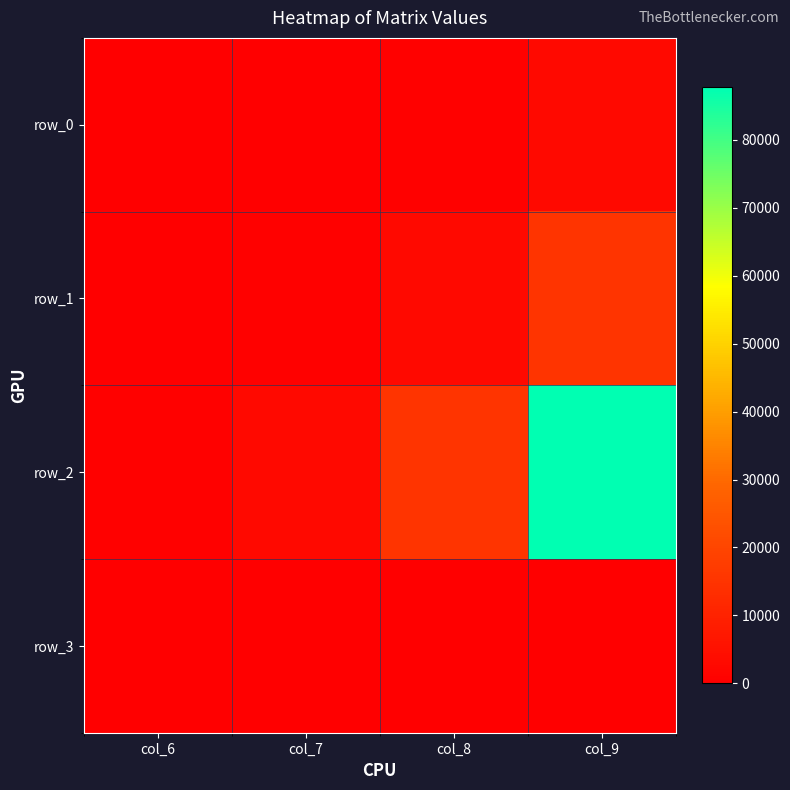

What is the total value across all series at col_9?

105835.0